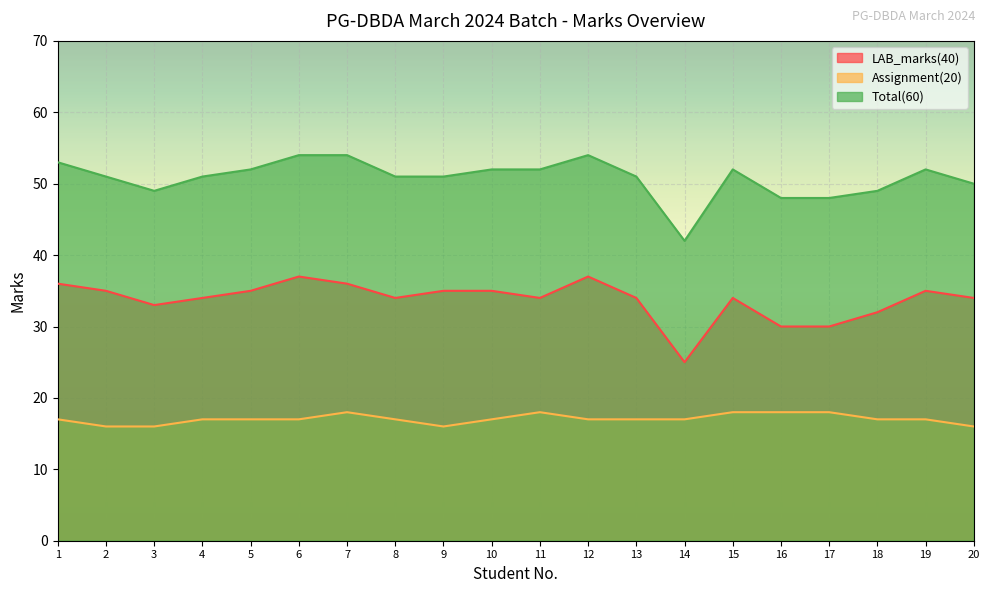

At how many categories does at least one series exceed 38?

20